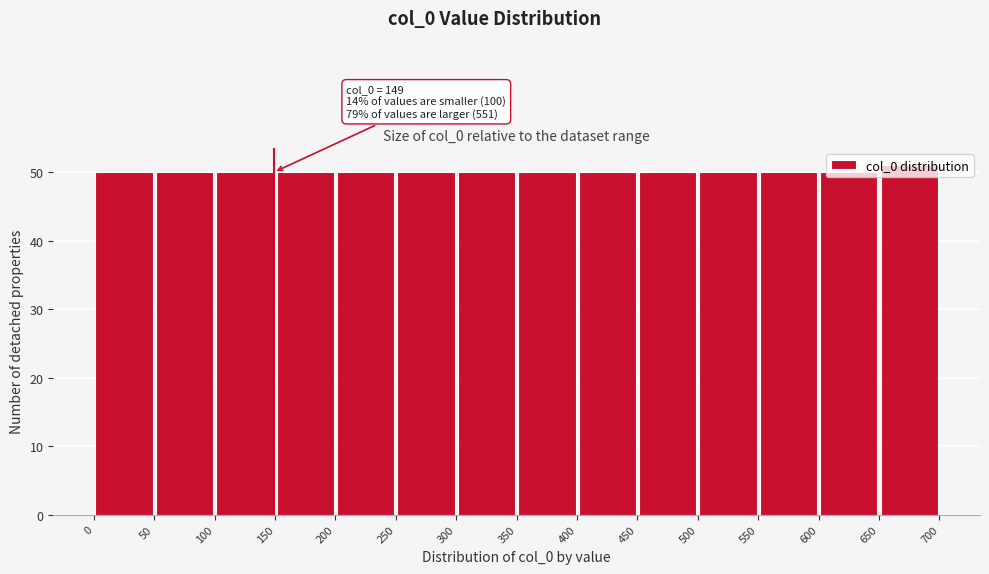

Which range on the x-axis has the tallest bar?

650 to 700